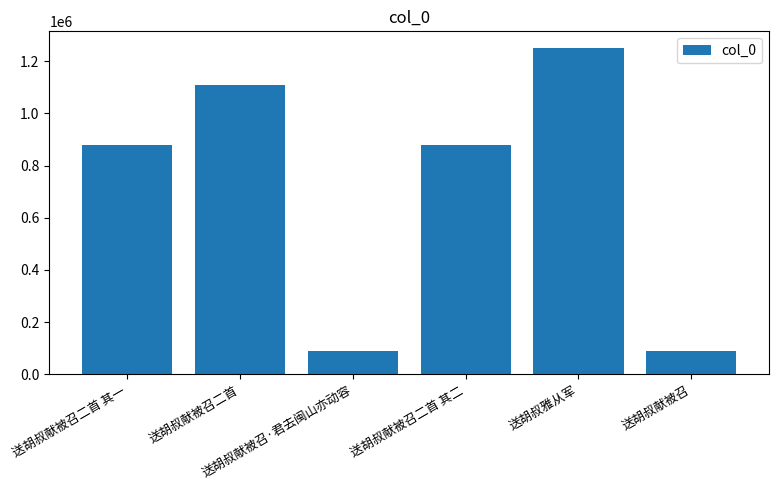

What is the difference between the maximum and minimum values?

1162848